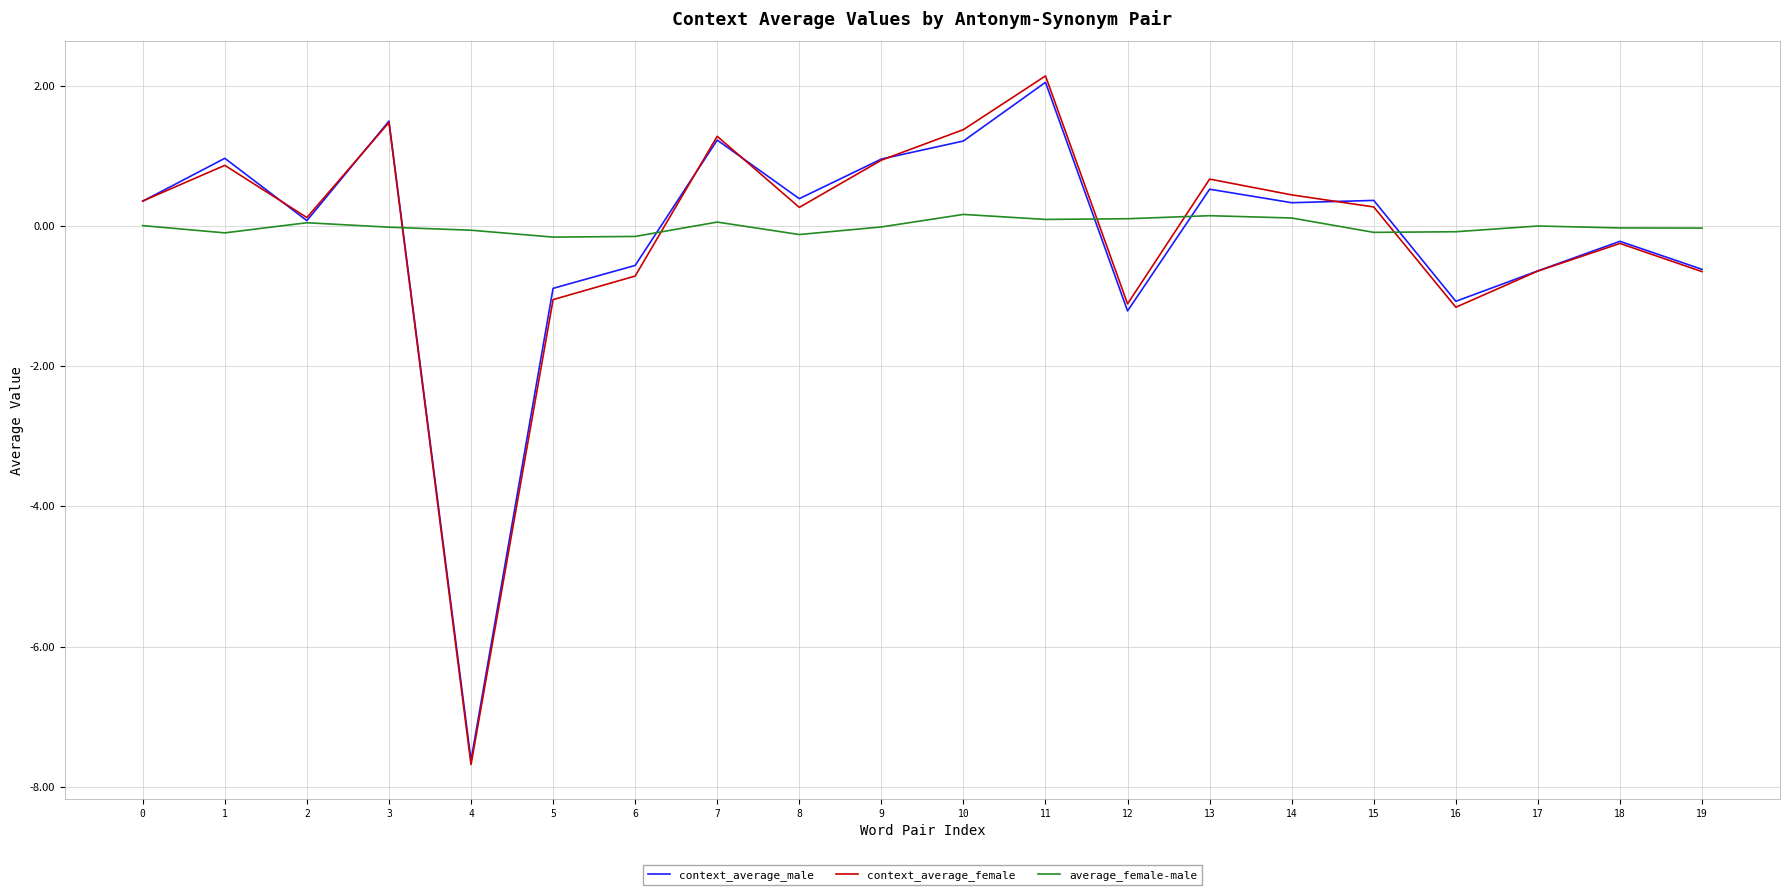

Which category has the lowest value across all series?

4